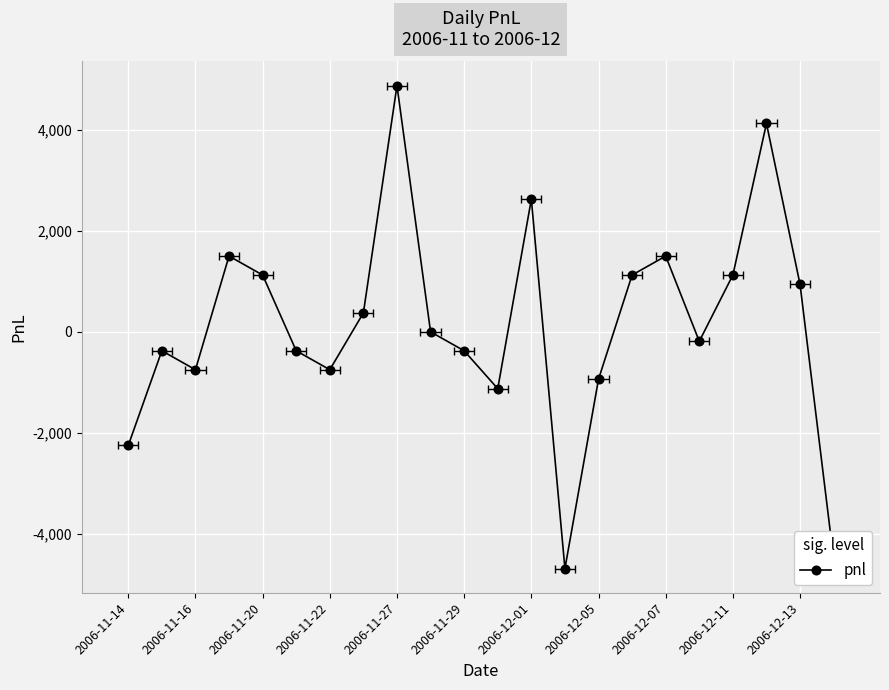

What is the sum of the values at 2006-11-29 and 12?

2250.0